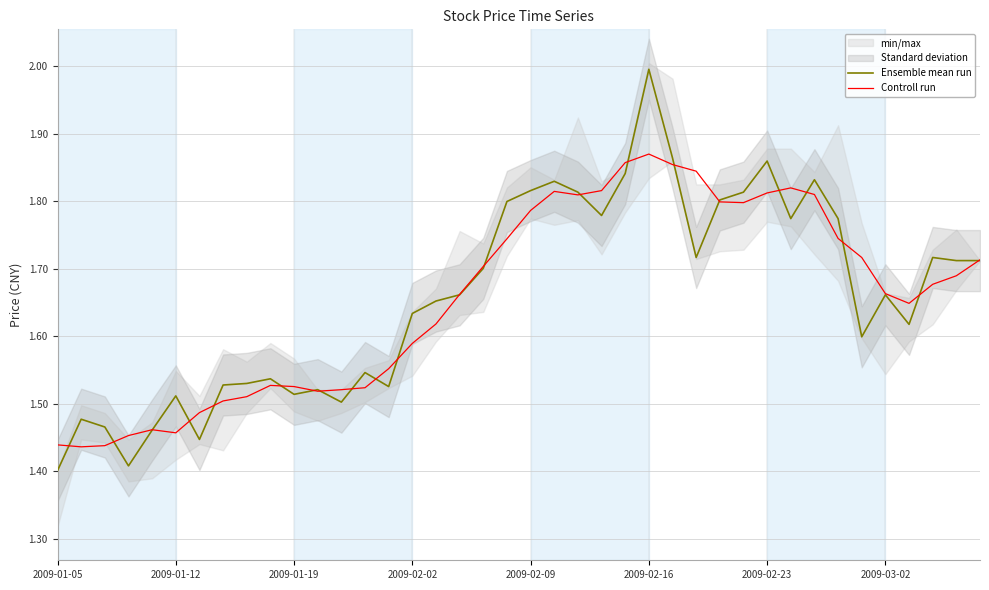

Which category has the highest value in the Ensemble mean run series?

2009-02-16